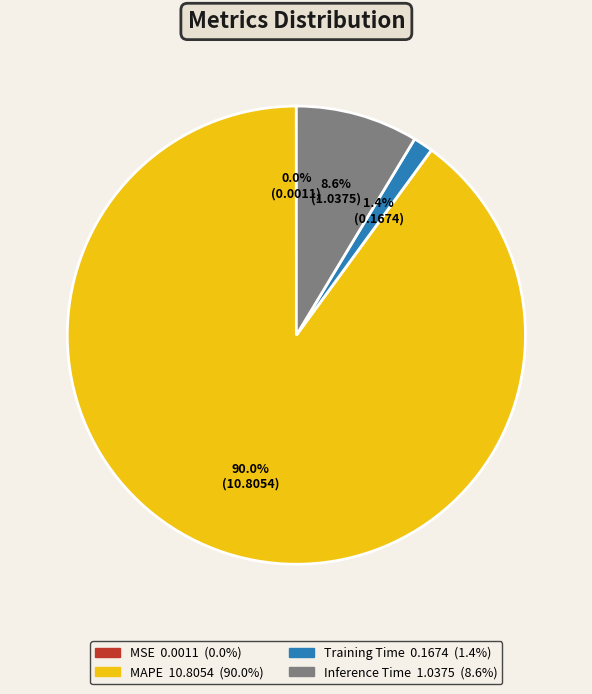

True or false: Training Time accounts for 11% of the total.

False